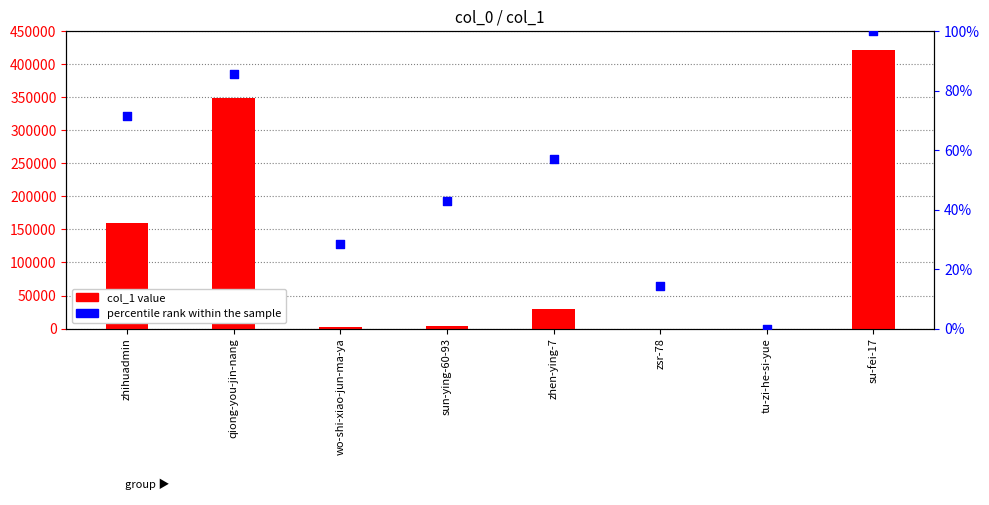

Which series has the largest total across all categories?

col_1 value